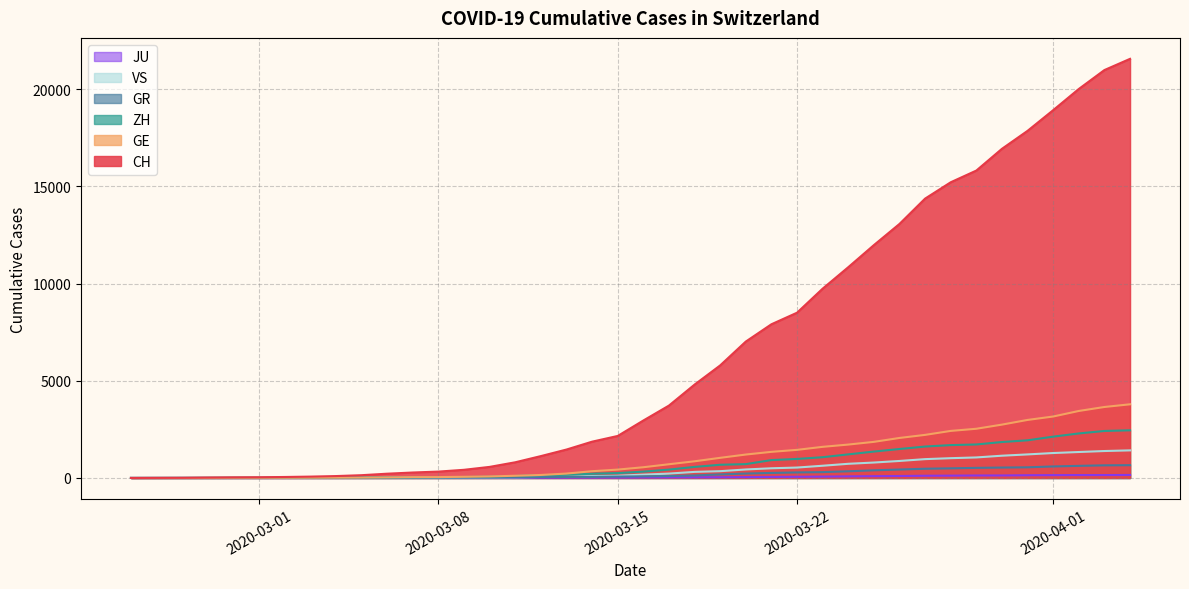

Is it true that JU equals 5 at 2020-03-08?

True